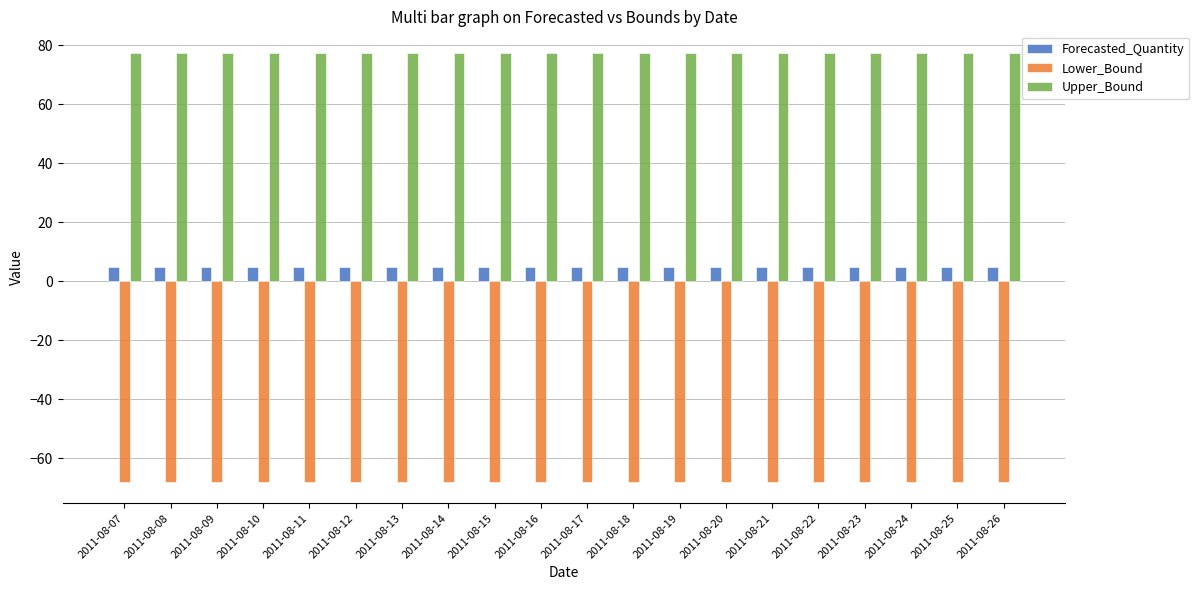

Reading left to right, what are all the values shown in this chart?

Forecasted_Quantity: 4.8	4.8	4.8	4.8	4.8	4.8	4.8	4.8	4.8	4.8	4.8	4.8	4.8	4.8	4.8	4.8	4.8	4.8	4.8	4.8
Lower_Bound: -68.0	-68.0	-68.0	-68.0	-68.0	-68.0	-68.0	-68.0	-68.0	-68.0	-68.0	-68.0	-68.0	-68.0	-68.0	-68.0	-68.0	-68.0	-68.0	-68.0
Upper_Bound: 77.5	77.5	77.5	77.5	77.5	77.5	77.5	77.5	77.5	77.5	77.5	77.5	77.5	77.5	77.5	77.5	77.5	77.5	77.5	77.5